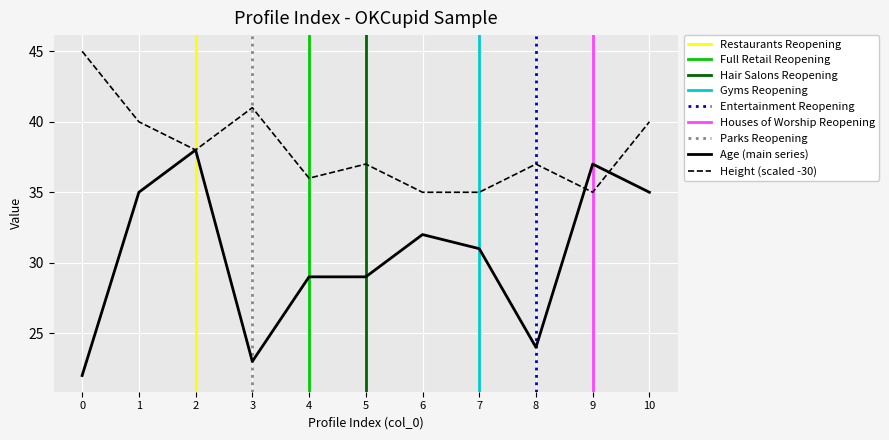

Count the Height (scaled -30) values in the range 35 to 40.

9